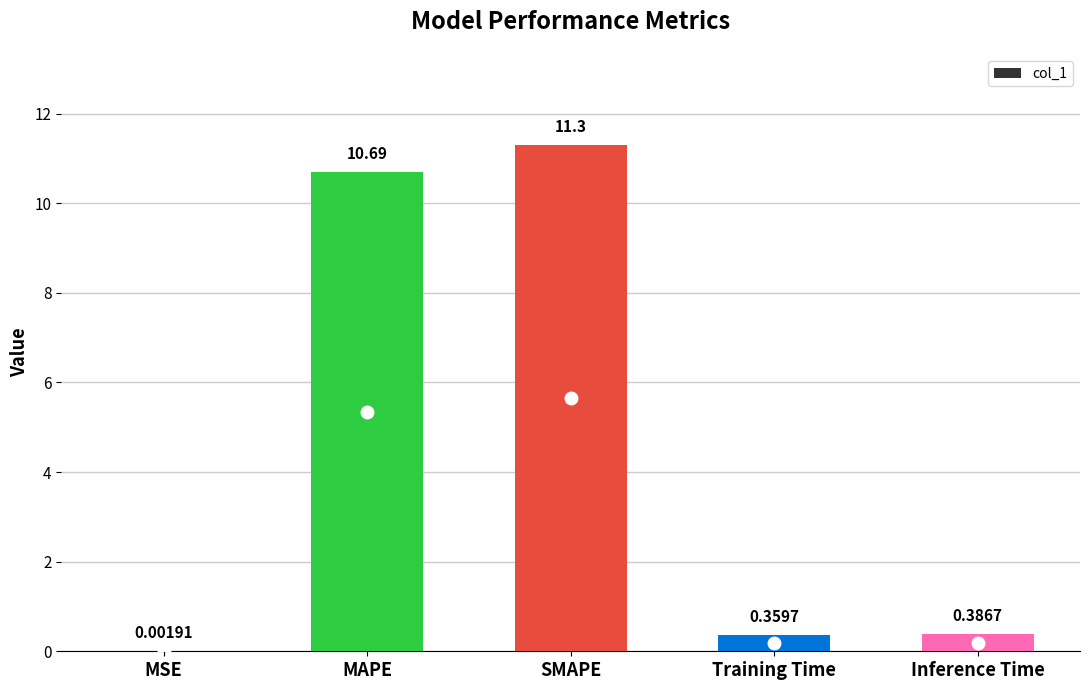

What is the sum of the values at Training Time and SMAPE?

11.7